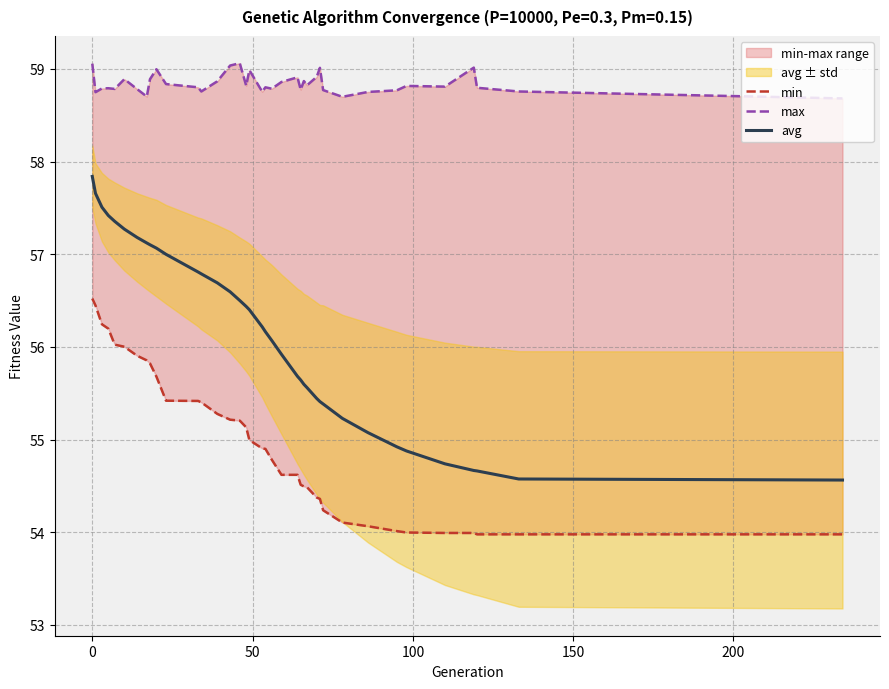

True or false: min has more than 0 points higher than both neighbors.

False